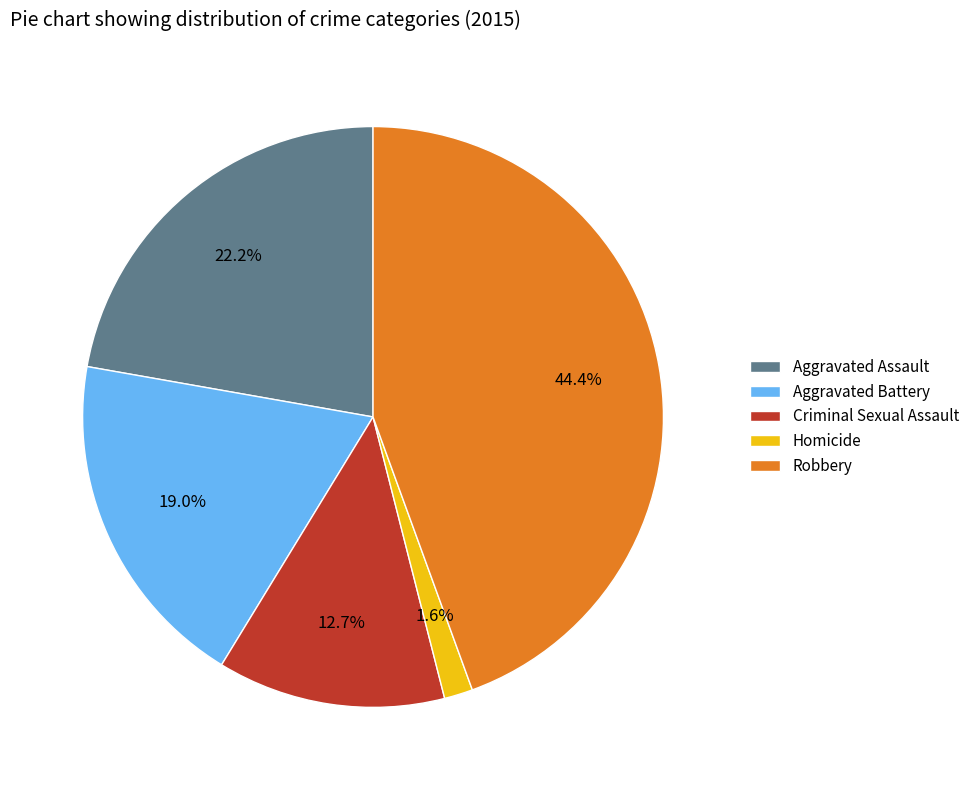

True or false: Aggravated Assault accounts for 22% of the total.

True